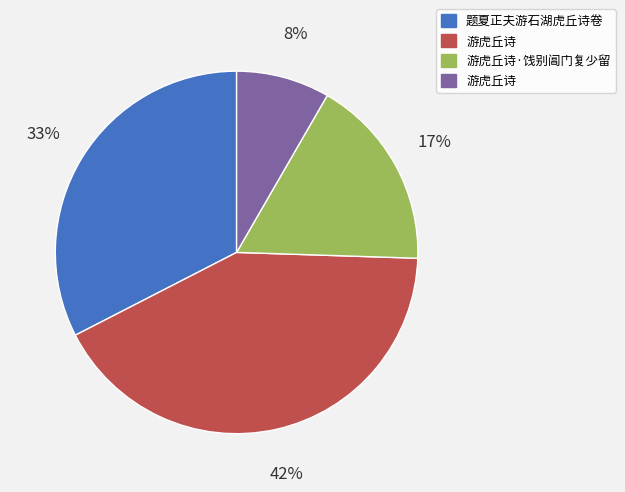

To the nearest percent, what is the difference between the largest and smallest slice percentages?

34%